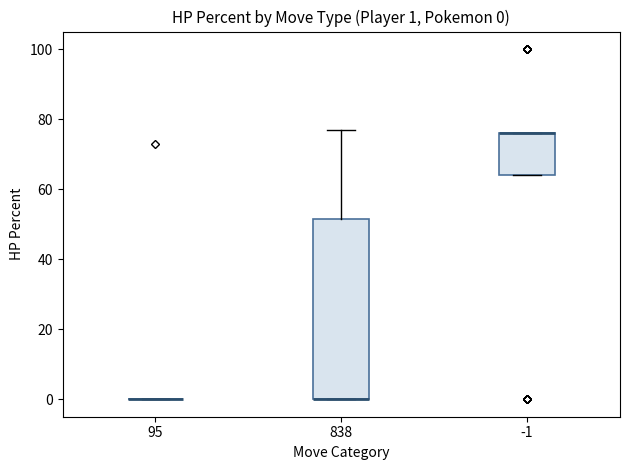

Comparing the boxes themselves (not the whiskers), which one is the tallest?

838